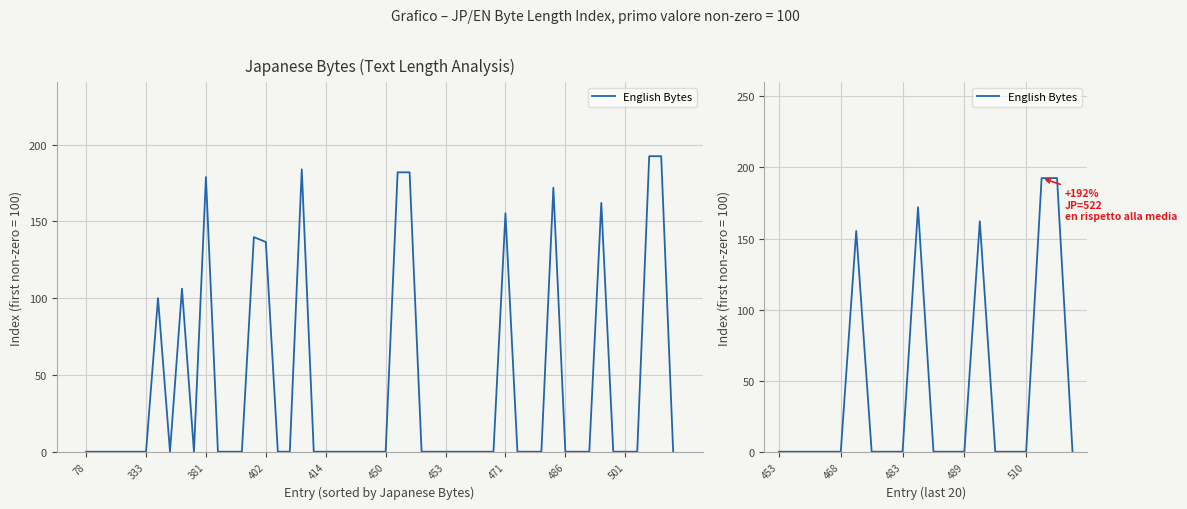

Is it true that the value at 13 is 273.1?

False